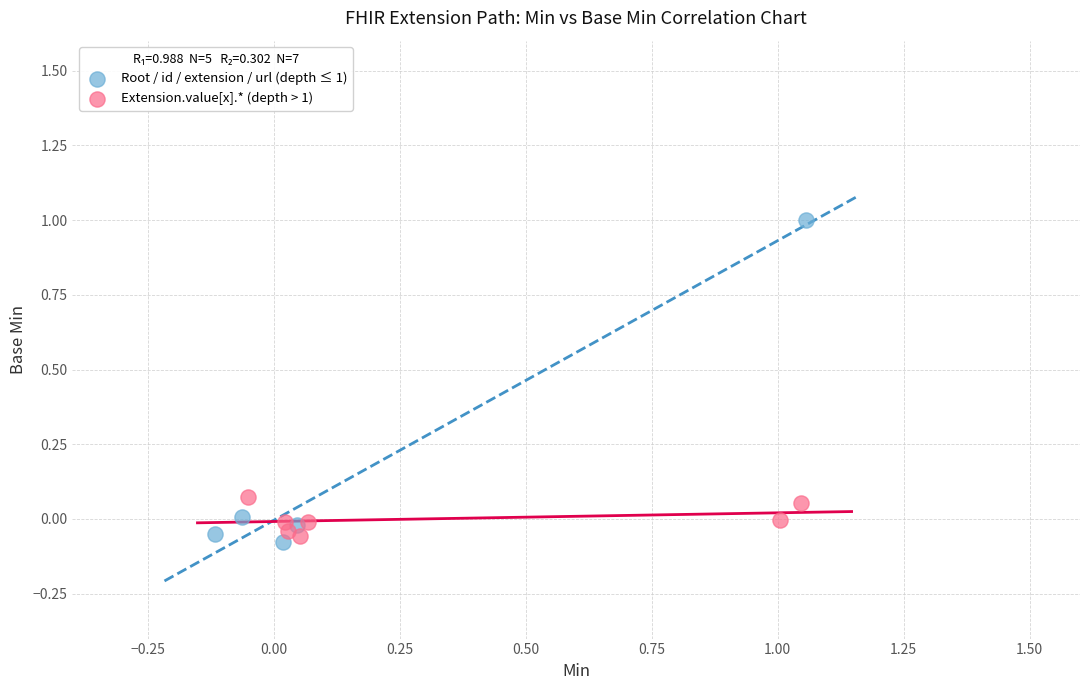

Which series contains the highest Y value?

Root / id / extension / url (depth ≤ 1)